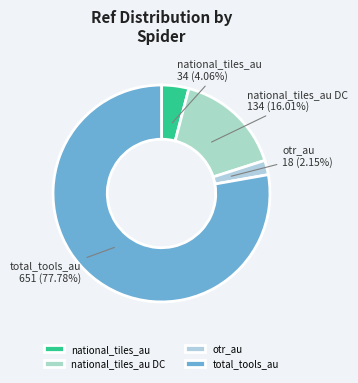

Count the number of slices in the pie.

4